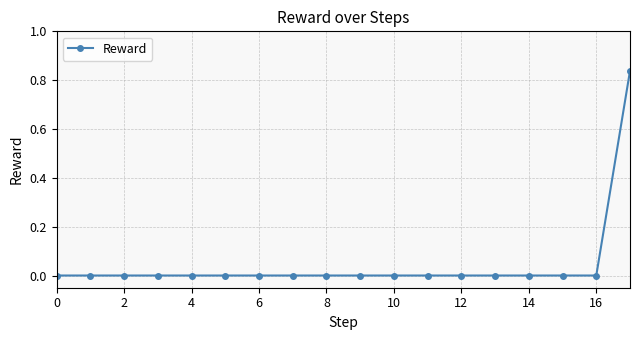

What is the maximum value shown in the chart?

0.8